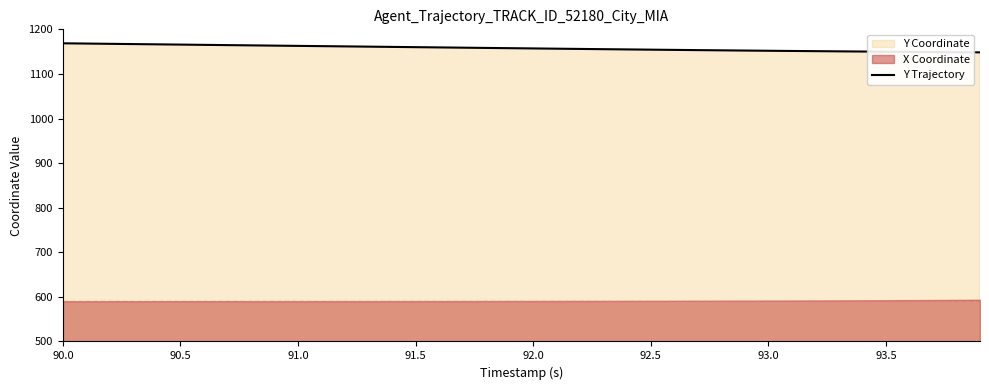

At which label does the data first exceed 1157?

90.0